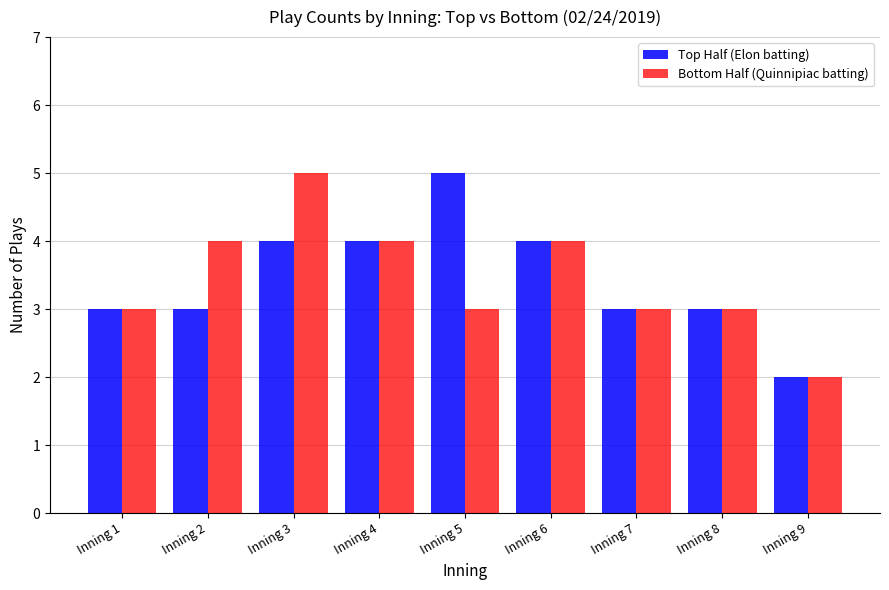

Are the bars grouped side by side (vs. stacked)?

Yes